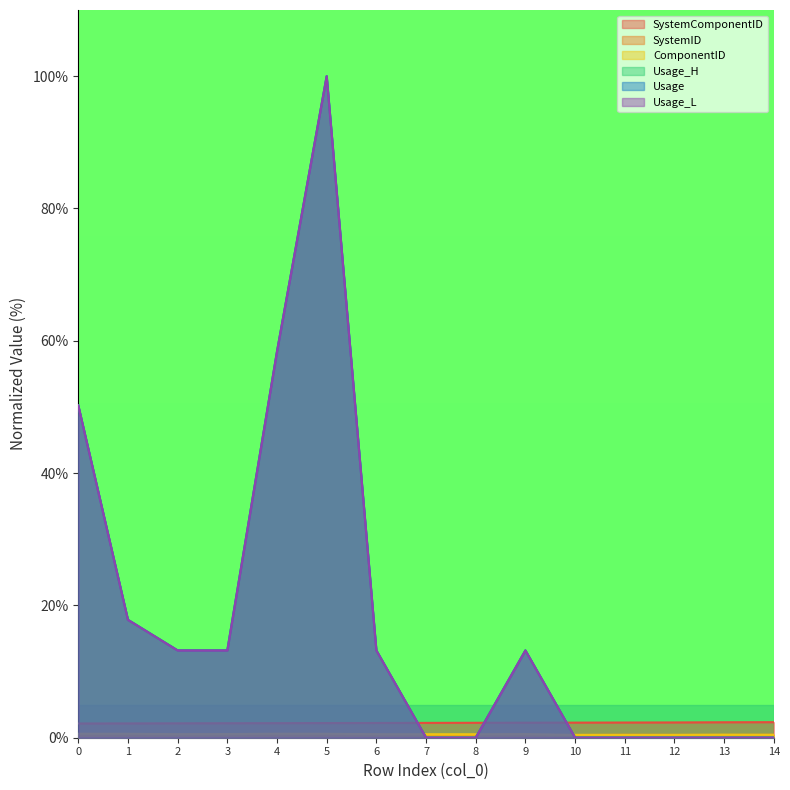

Where is the first local minimum for ComponentID?

2